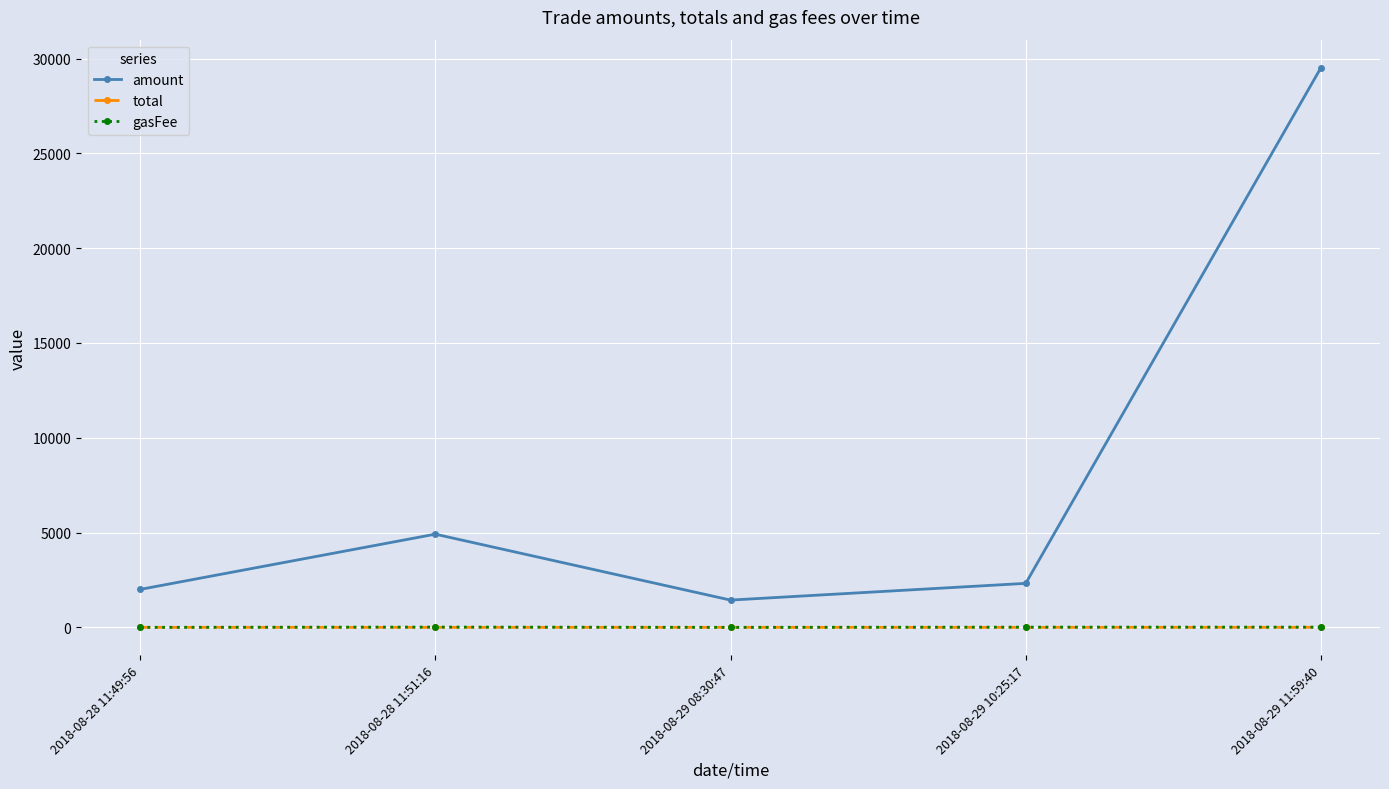

Does the chart have visible grid lines?

Yes